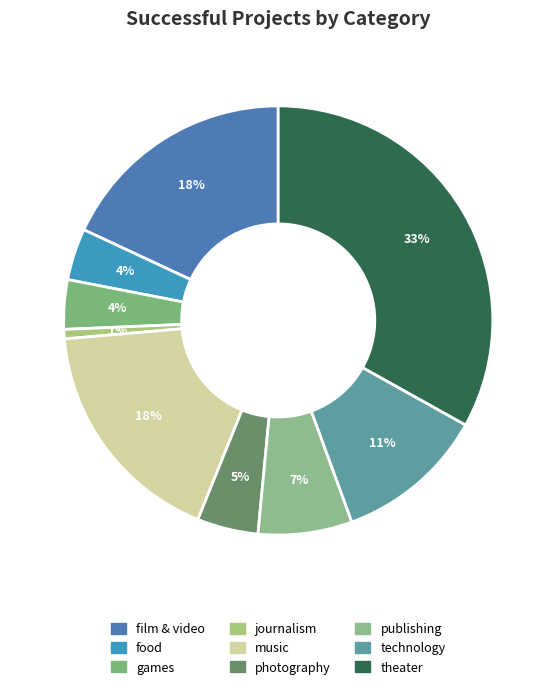

How many slices are in this pie chart?

9